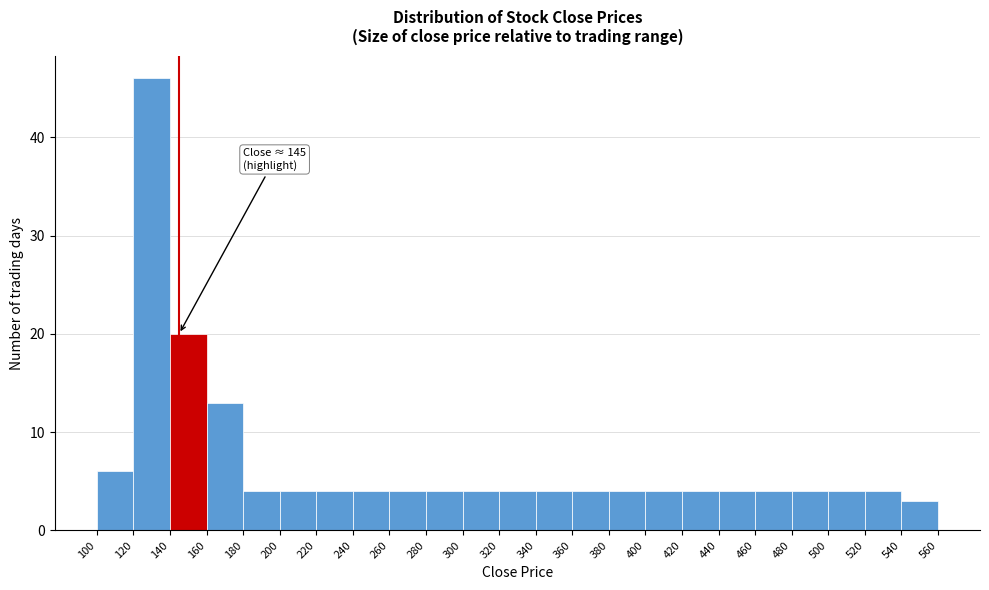

Over which range of the x-axis is the bar tallest?

120 to 140